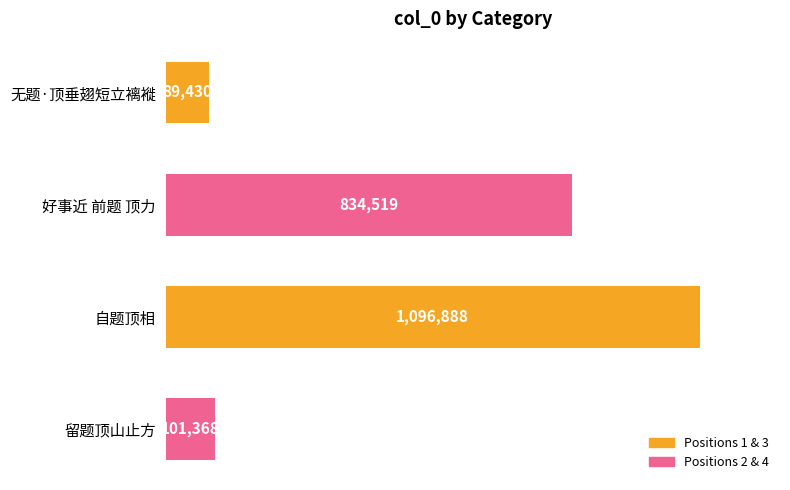

What is the change in value from 无题·顶垂翅短立褵褷 to 留题顶山止方?

+11938